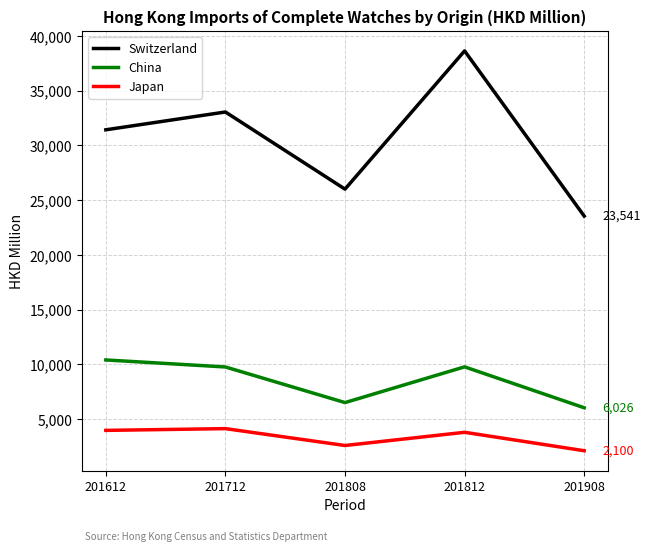

At which category does China reach its first local peak?

201812